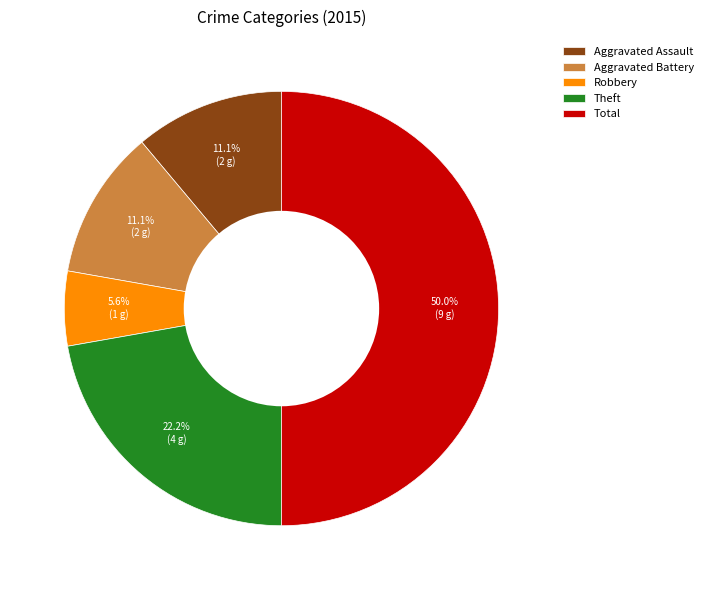

True or false: Total accounts for 50% of the total.

True